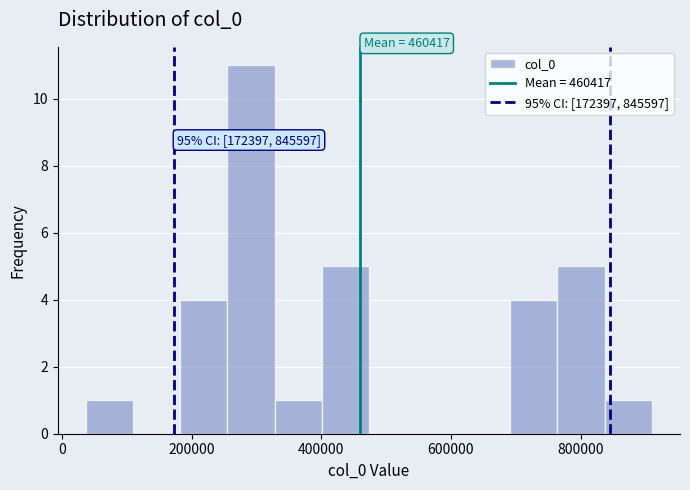

Read against the x-axis, roughly where is the centre of the tallest bar?

300000